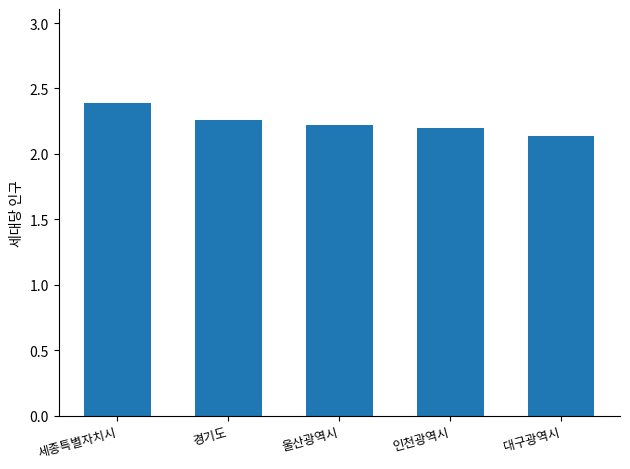

Is it true that the value at 인천광역시 is 2.2?

True